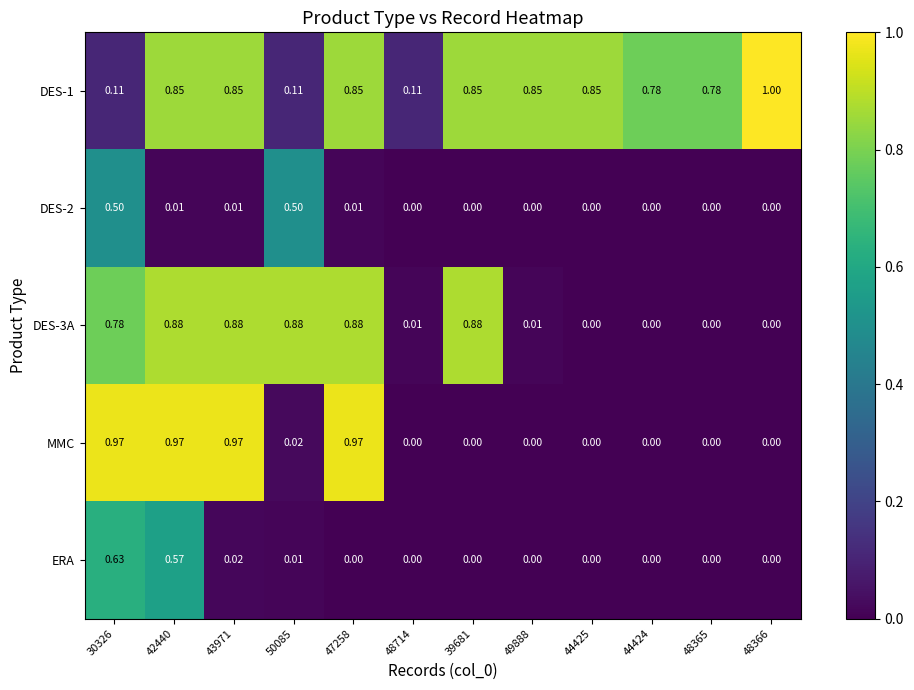

Which series has the widest spread of values?

MMC